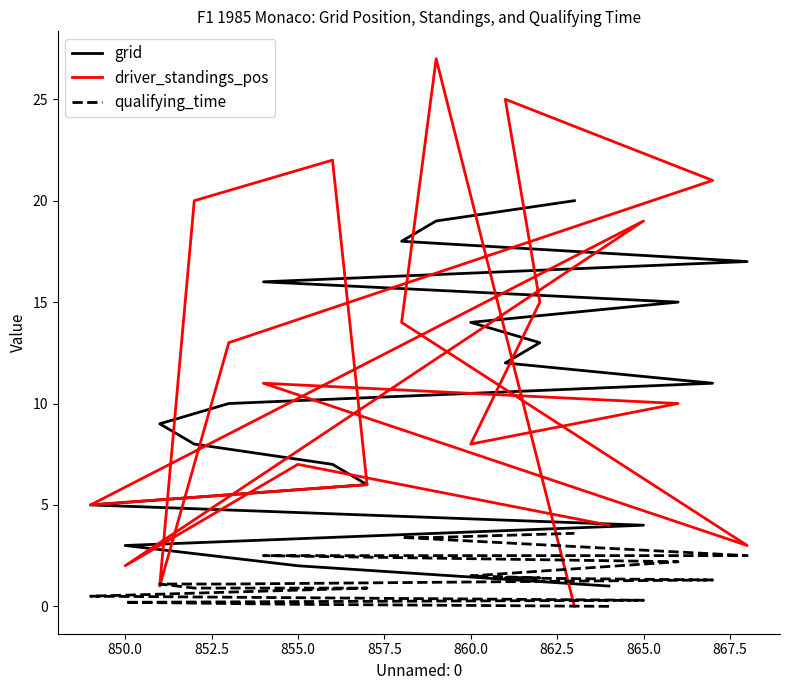

How many lines are shown in the chart?

3